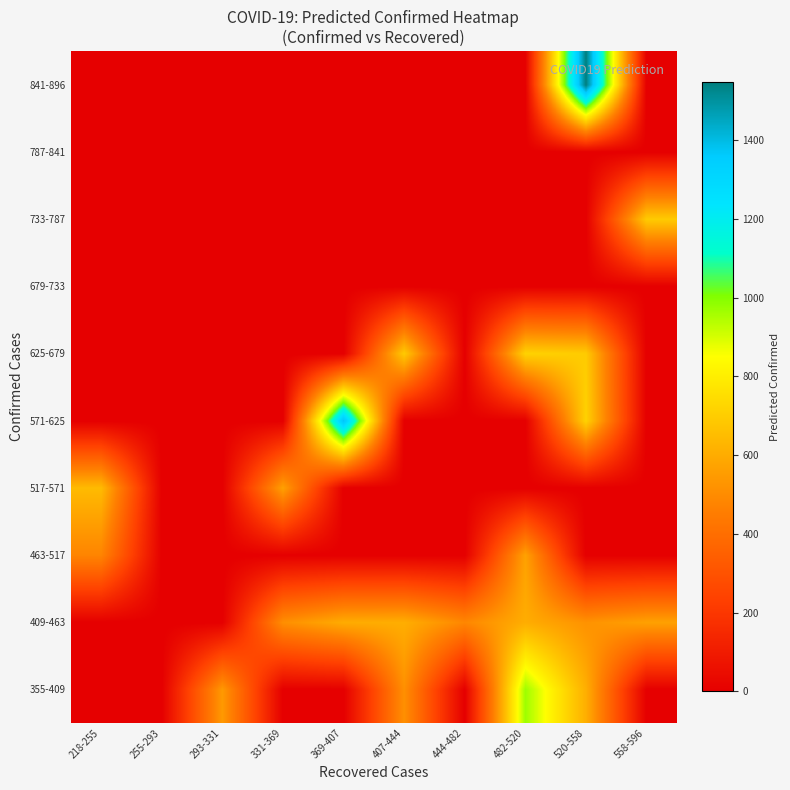

Reading left to right, list all the values displayed in this chart.

355-409: 218-255=0.0	255-293=0.0	293-331=543.3	331-369=0.0	369-407=0.0	407-444=514.9	444-482=0.0	482-520=969.9	520-558=607.7	558-596=0.0
409-463: 218-255=0.0	255-293=0.0	293-331=0.0	331-369=511.3	369-407=598.8	407-444=604.5	444-482=486.9	482-520=602.5	520-558=521.4	558-596=565.4
463-517: 218-255=480.0	255-293=0.0	293-331=0.0	331-369=0.0	369-407=0.0	407-444=0.0	444-482=0.0	482-520=568.4	520-558=0.0	558-596=0.0
517-571: 218-255=643.2	255-293=0.0	293-331=0.0	331-369=565.0	369-407=0.0	407-444=0.0	444-482=0.0	482-520=0.0	520-558=0.0	558-596=0.0
571-625: 218-255=0.0	255-293=0.0	293-331=0.0	331-369=0.0	369-407=1381.5	407-444=0.0	444-482=0.0	482-520=0.0	520-558=714.3	558-596=0.0
625-679: 218-255=0.0	255-293=0.0	293-331=0.0	331-369=0.0	369-407=0.0	407-444=691.1	444-482=0.0	482-520=715.4	520-558=693.9	558-596=0.0
679-733: 218-255=0.0	255-293=0.0	293-331=0.0	331-369=0.0	369-407=0.0	407-444=0.0	444-482=0.0	482-520=0.0	520-558=0.0	558-596=0.0
733-787: 218-255=0.0	255-293=0.0	293-331=0.0	331-369=0.0	369-407=0.0	407-444=0.0	444-482=0.0	482-520=0.0	520-558=0.0	558-596=692.2
787-841: 218-255=0.0	255-293=0.0	293-331=0.0	331-369=0.0	369-407=0.0	407-444=0.0	444-482=0.0	482-520=0.0	520-558=0.0	558-596=0.0
841-896: 218-255=0.0	255-293=0.0	293-331=0.0	331-369=0.0	369-407=0.0	407-444=0.0	444-482=0.0	482-520=0.0	520-558=1546.7	558-596=0.0